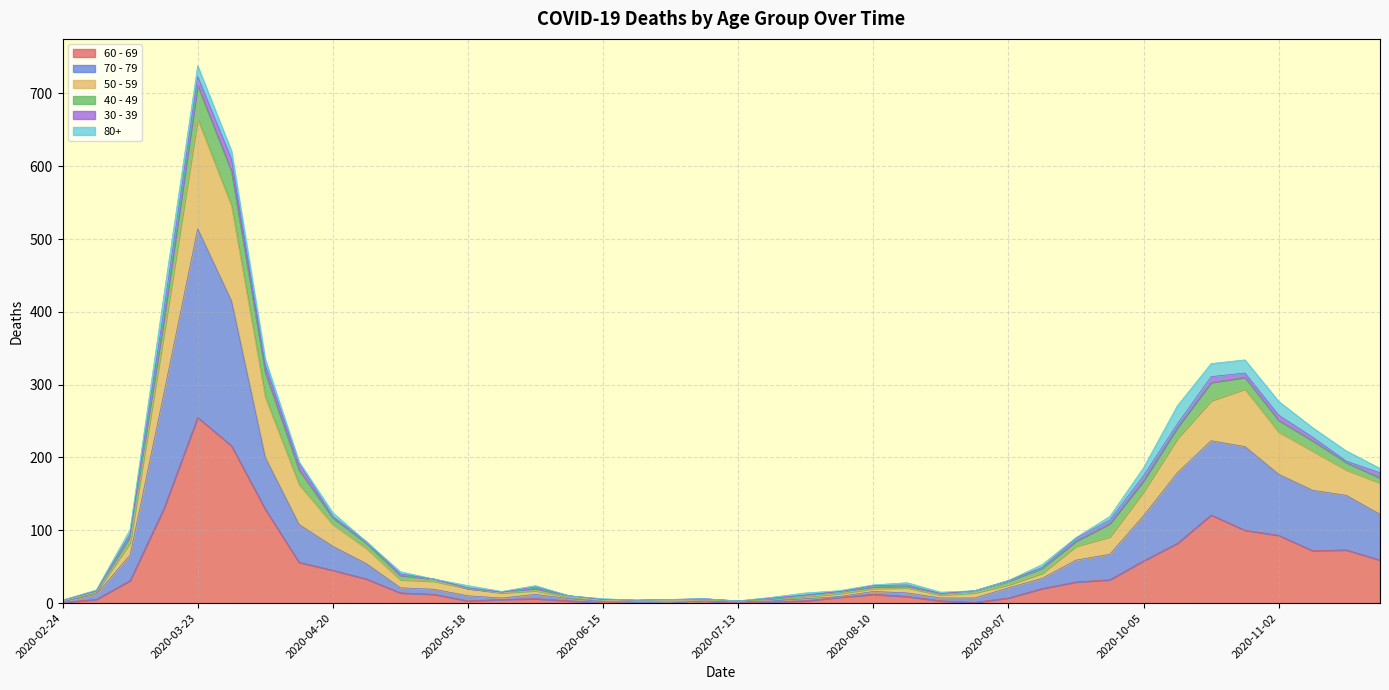

Which series changed the most between 2020-06-15 and 2020-07-06?

60 - 69